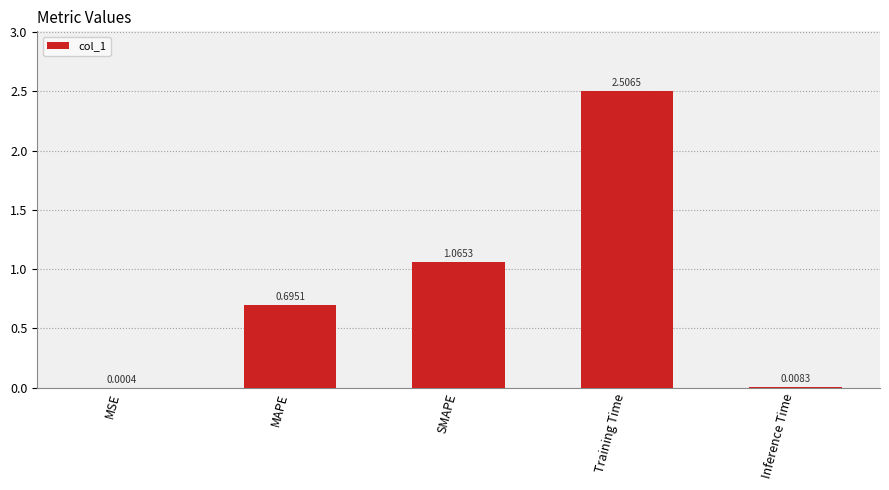

Which has a higher value, SMAPE or MSE?

SMAPE